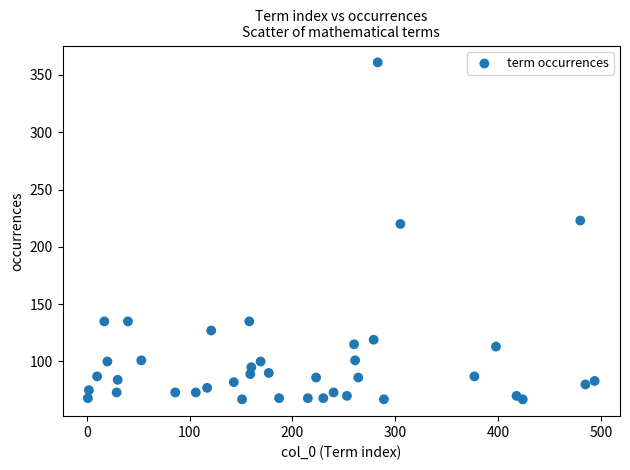

What is the range of X values (max minus min)?

493